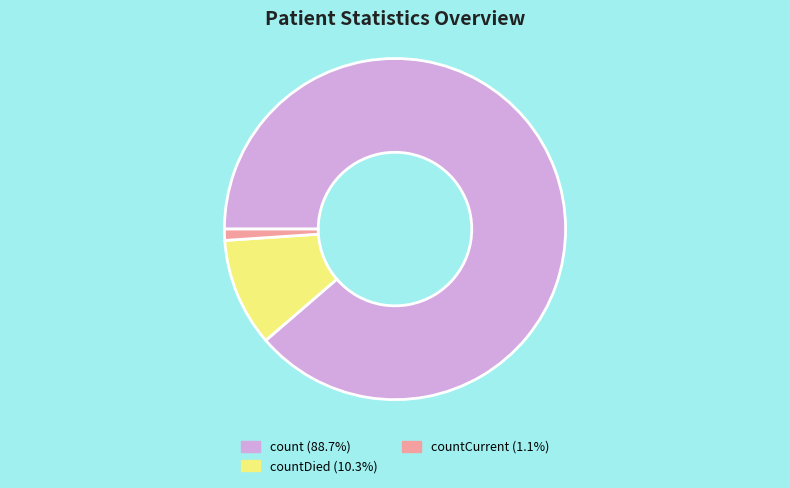

Does any single category account for the majority?

Yes